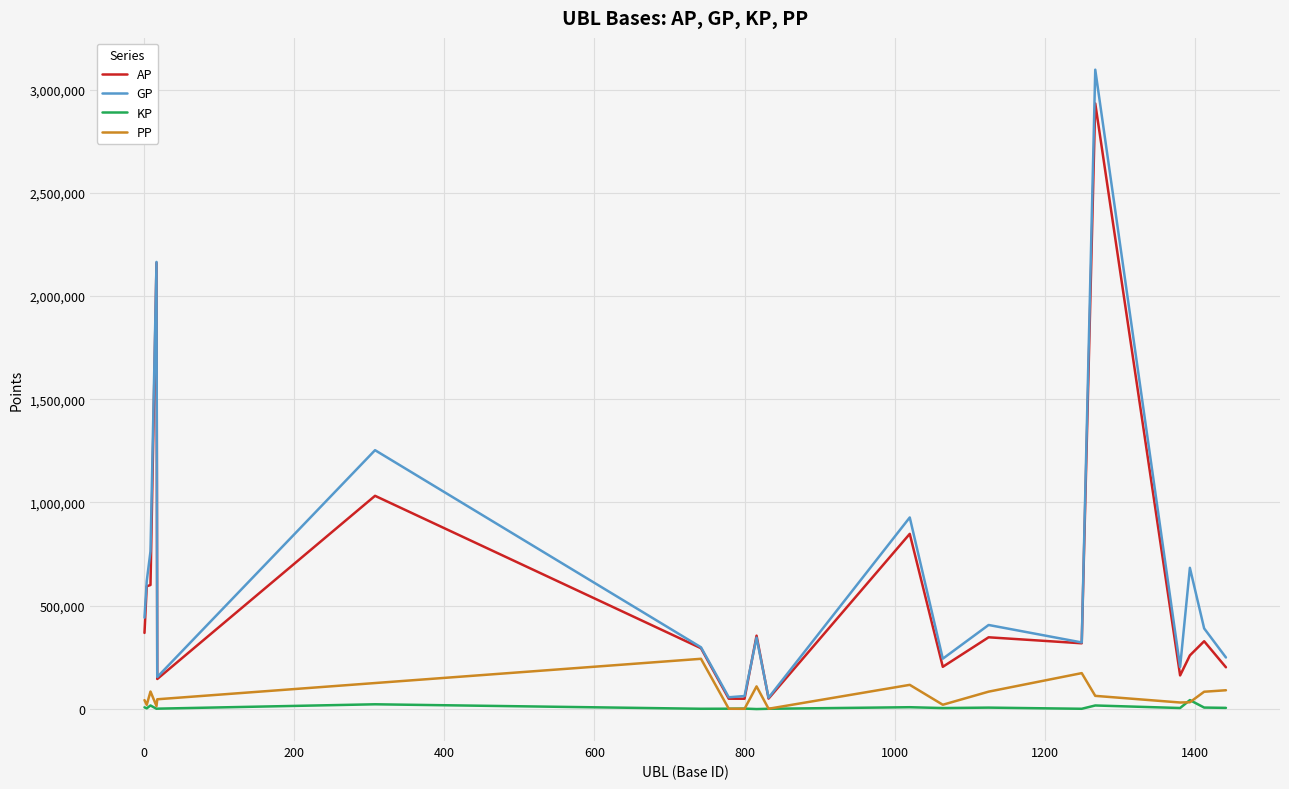

Rank the series by their maximum value, from highest to lowest.

GP, AP, PP, KP